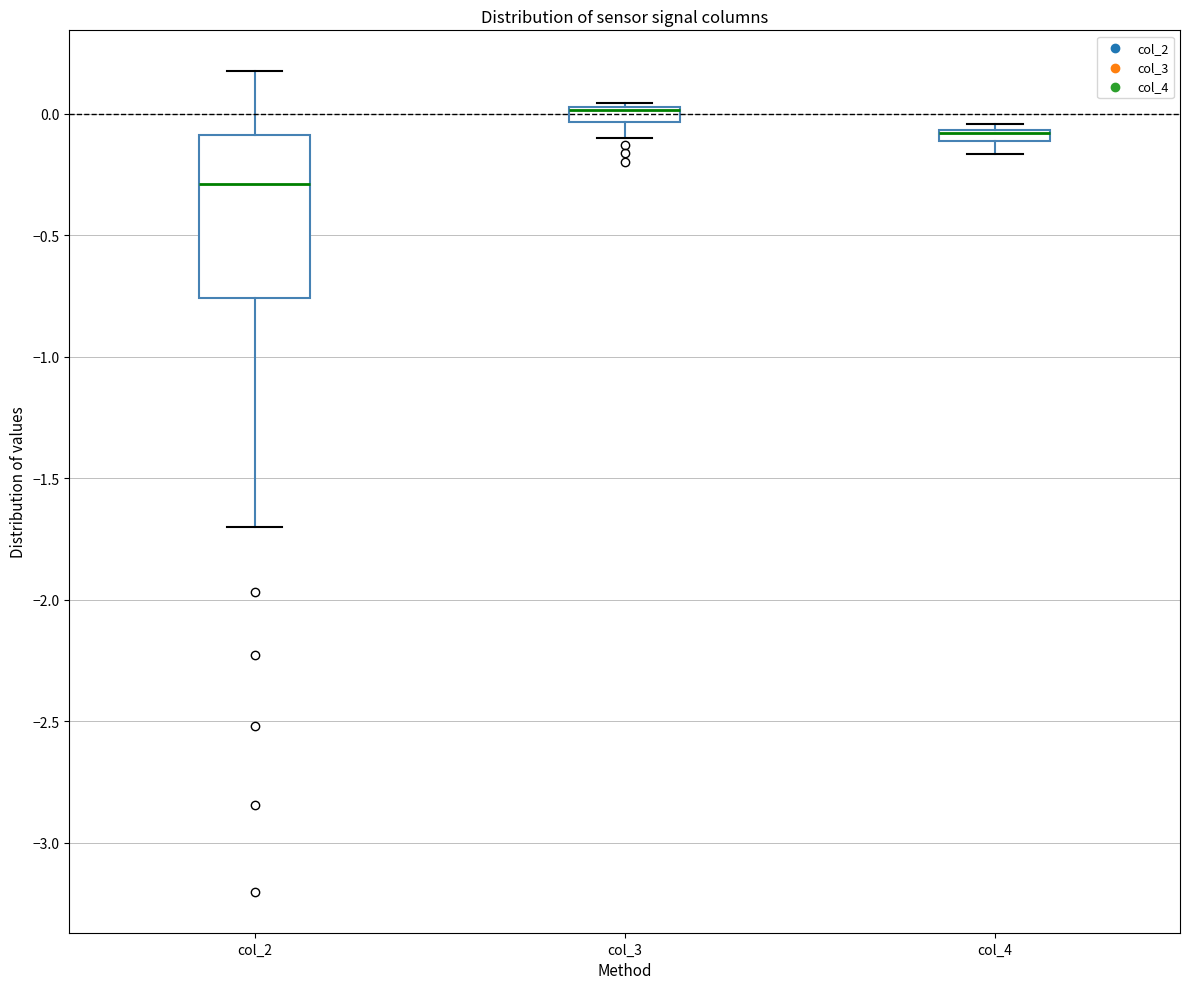

Where does the upper whisker of the box for col_2 end on the y-axis? The values are not printed on the chart, so give them approximately, as read against the axis.

0.15